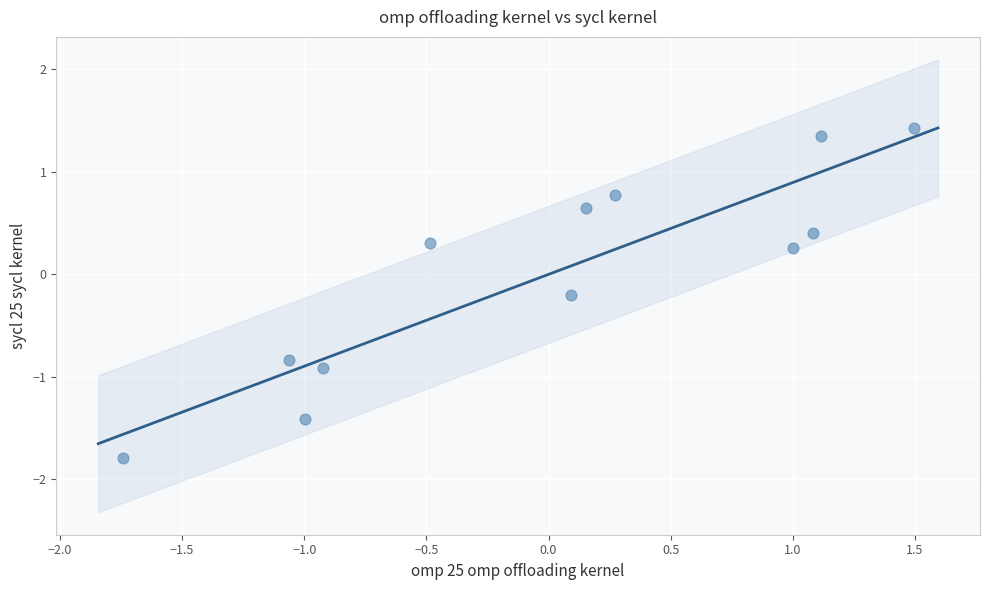

What is the range of X values (max minus min)?

3.2